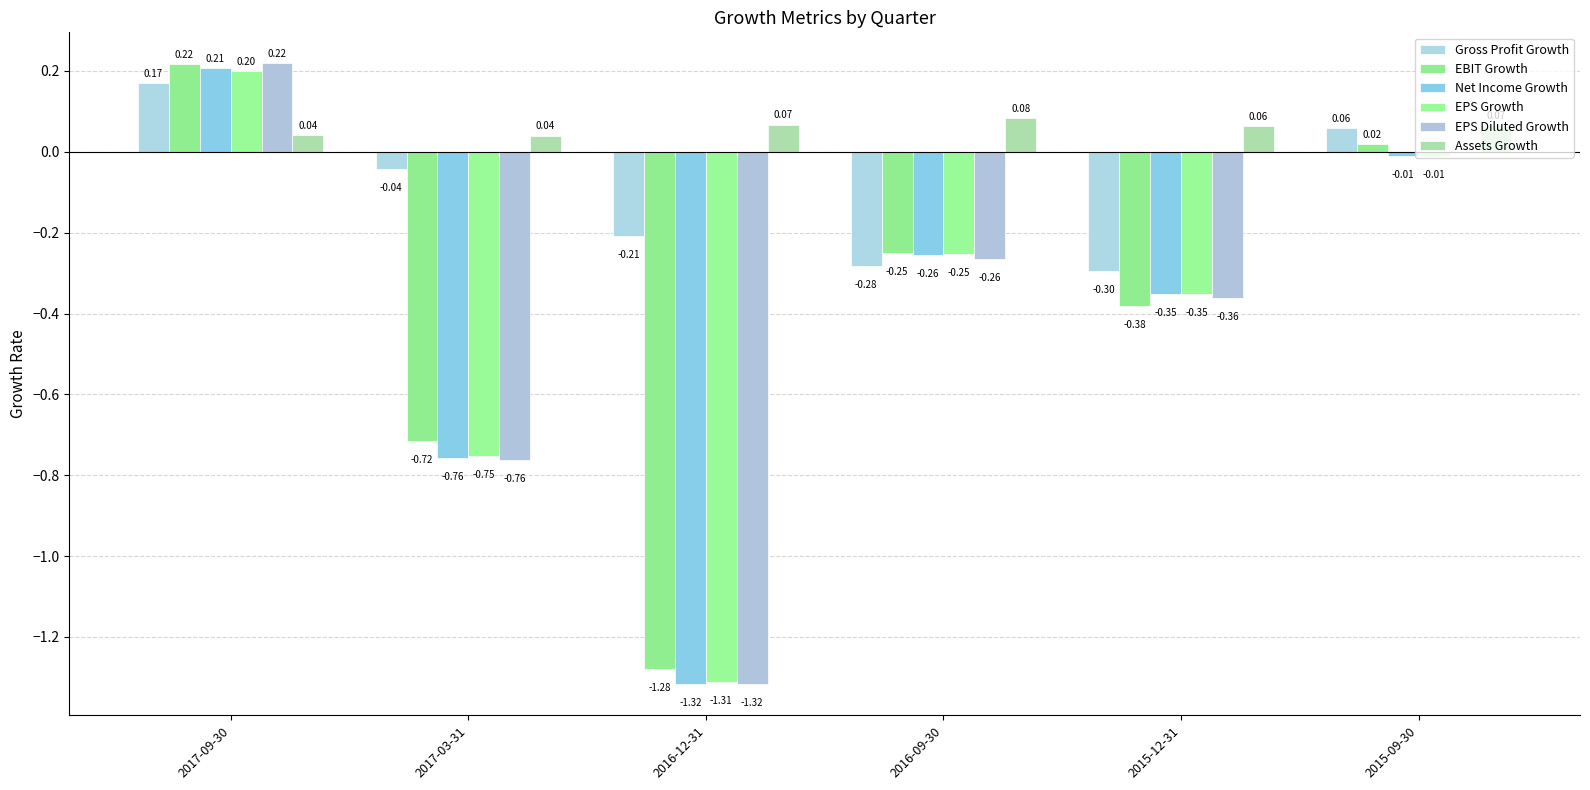

Reading right to left, list all the values displayed in this chart.

Gross Profit Growth: 2015-09-30=0.1	2015-12-31=-0.3	2016-09-30=-0.3	2016-12-31=-0.2	2017-03-31=-0.0	2017-09-30=0.2
EBIT Growth: 2015-09-30=0.0	2015-12-31=-0.4	2016-09-30=-0.3	2016-12-31=-1.3	2017-03-31=-0.7	2017-09-30=0.2
Net Income Growth: 2015-09-30=-0.0	2015-12-31=-0.4	2016-09-30=-0.3	2016-12-31=-1.3	2017-03-31=-0.8	2017-09-30=0.2
EPS Growth: 2015-09-30=-0.0	2015-12-31=-0.4	2016-09-30=-0.3	2016-12-31=-1.3	2017-03-31=-0.8	2017-09-30=0.2
EPS Diluted Growth: 2015-09-30=0.0	2015-12-31=-0.4	2016-09-30=-0.3	2016-12-31=-1.3	2017-03-31=-0.8	2017-09-30=0.2
Assets Growth: 2015-09-30=0.1	2015-12-31=0.1	2016-09-30=0.1	2016-12-31=0.1	2017-03-31=0.0	2017-09-30=0.0